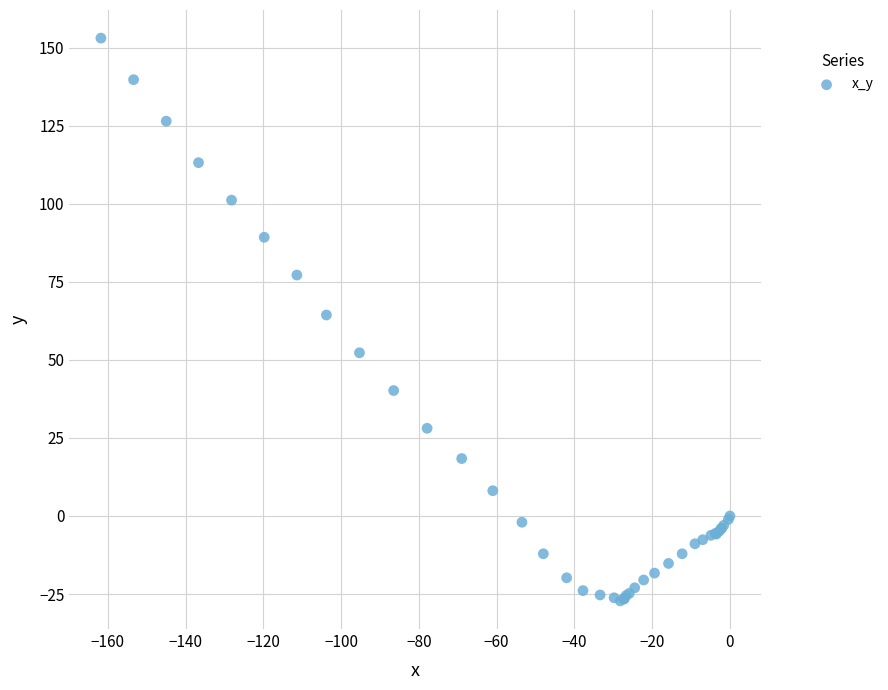

What Y value in the scatter plot is closest to 62?

64.4